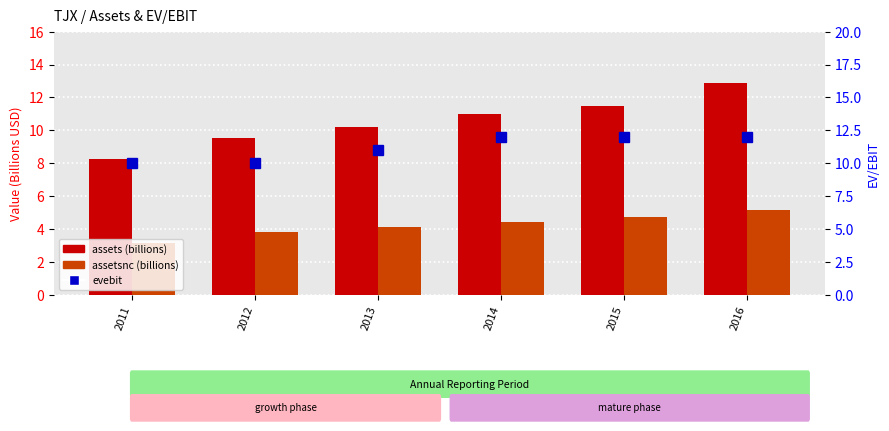

How many groups of bars are there?

6